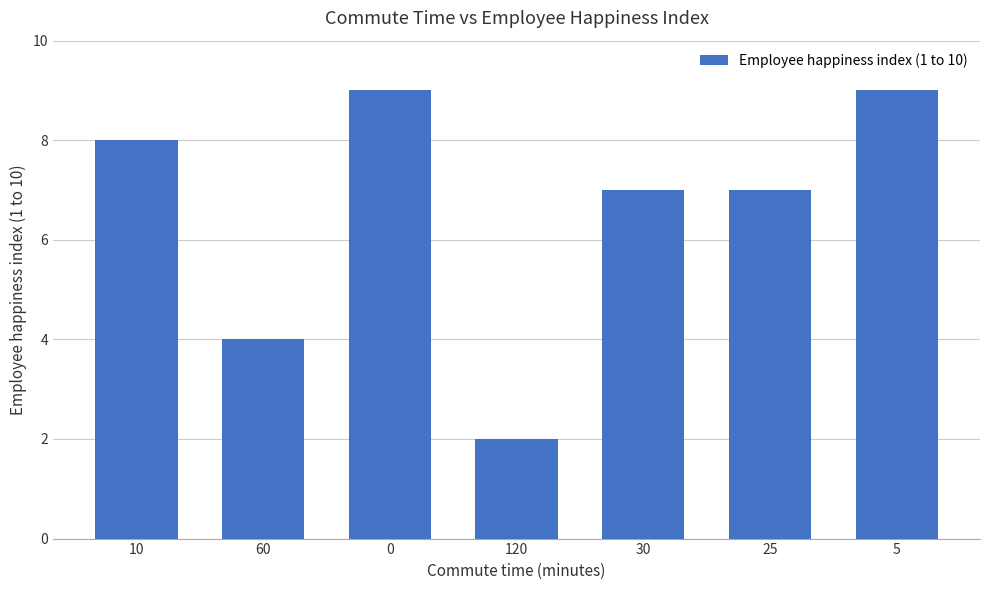

What is the label of the 2nd bar from the right?

25